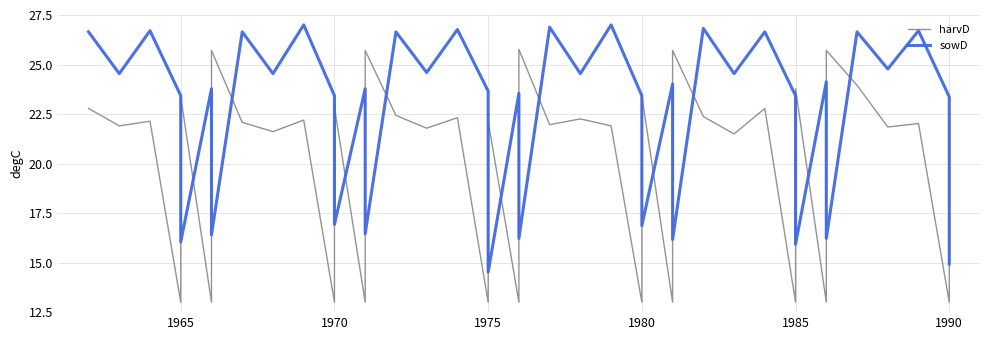

How many lines are shown in the chart?

2